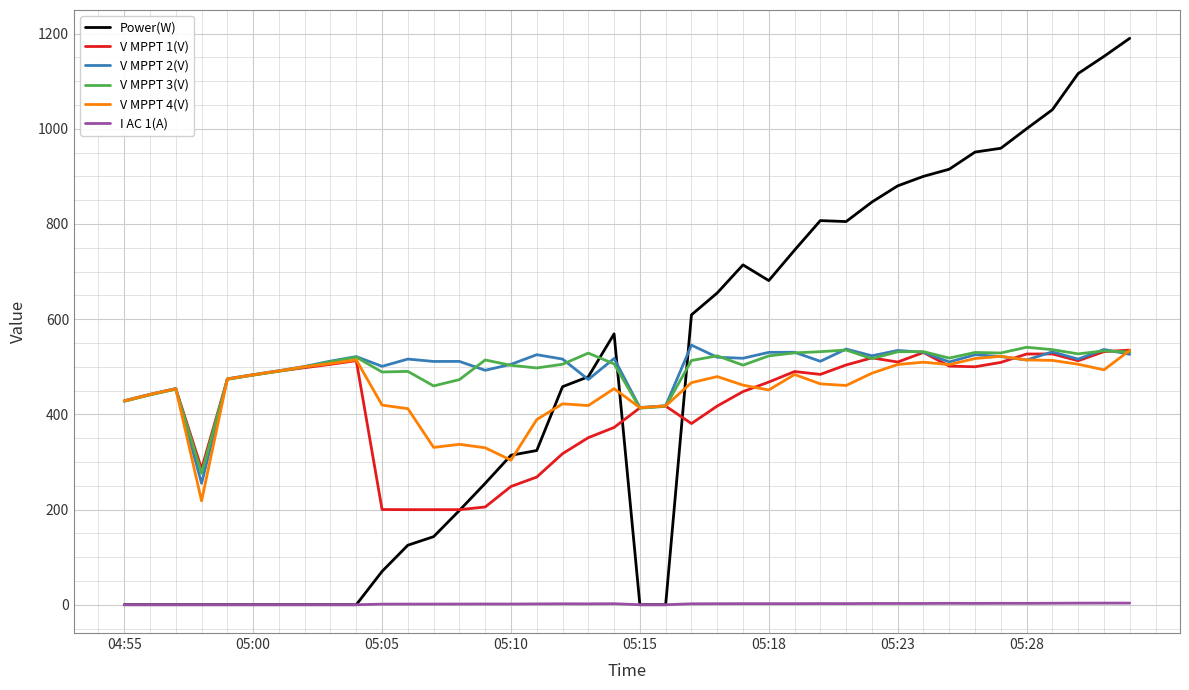

What are all the series names shown in the legend?

Power(W), V MPPT 1(V), V MPPT 2(V), V MPPT 3(V), V MPPT 4(V), I AC 1(A)